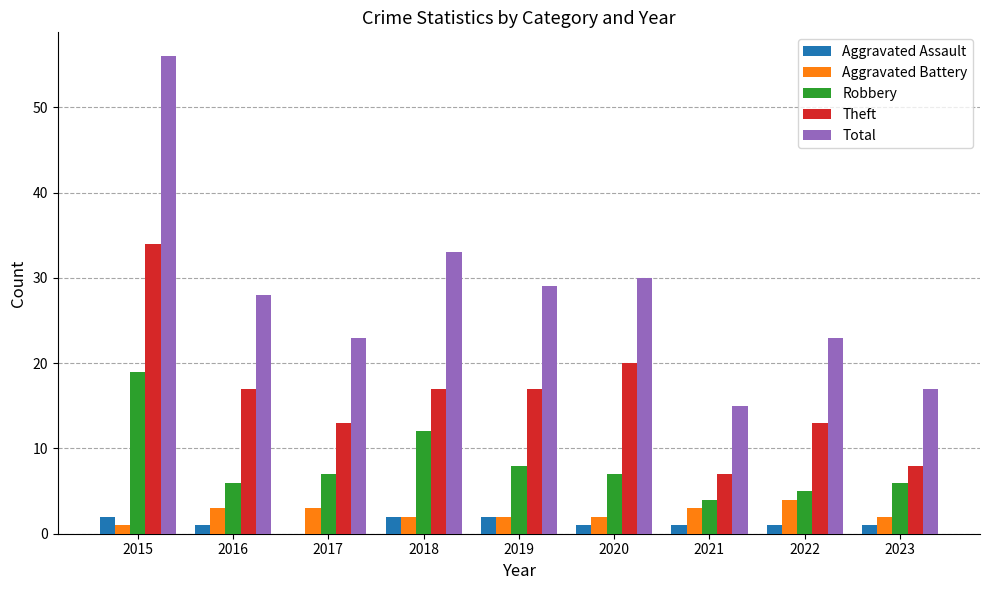

What is the difference between the Total values at 2022 and 2016?

5